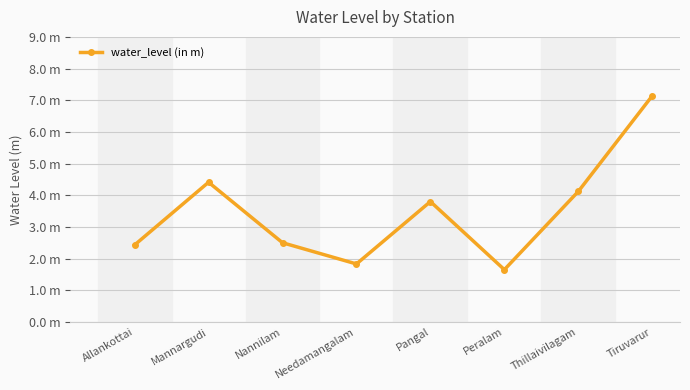

The value at Allankottai is 2.4. True or false?

True